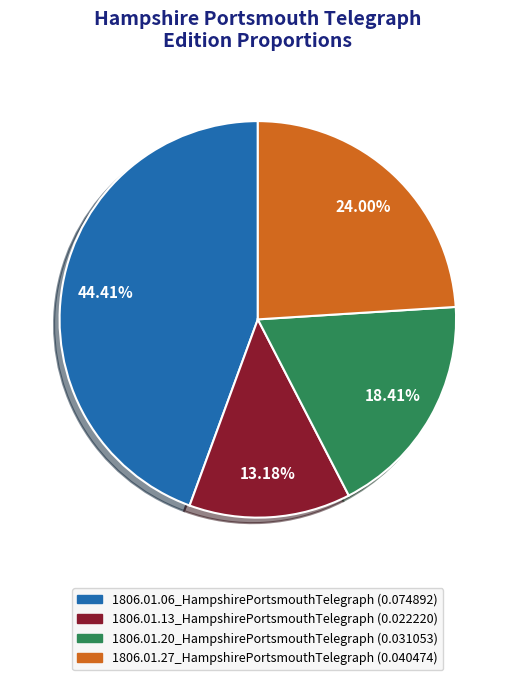

To the nearest percent, what is the average slice percentage?

25%